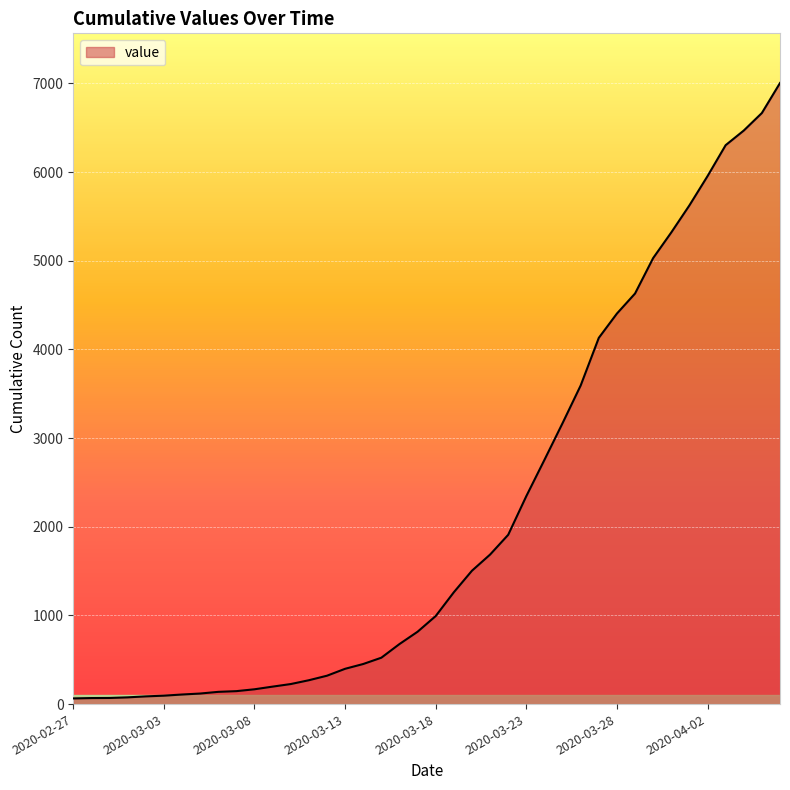

What is the difference between the maximum and minimum values?

6940